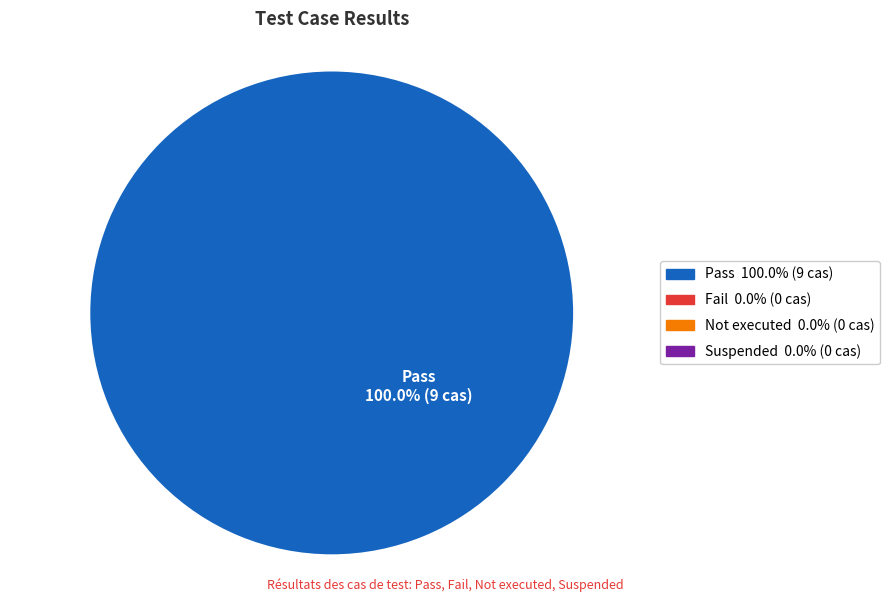

Is there a majority slice in this chart?

Yes